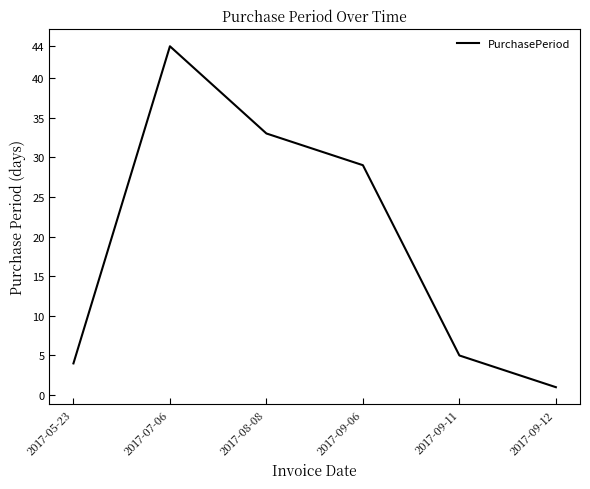

Where is the first local maximum?

2017-07-06